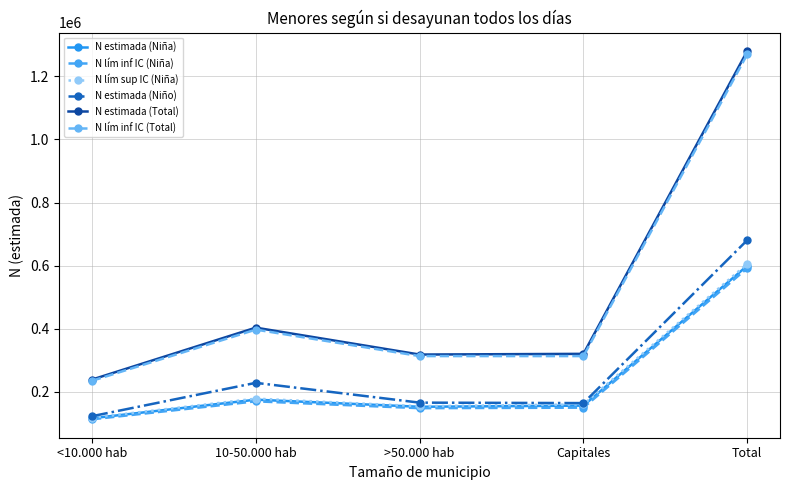

True or false: N lím inf IC (Niña) and N estimada (Niña) cross at least once.

False